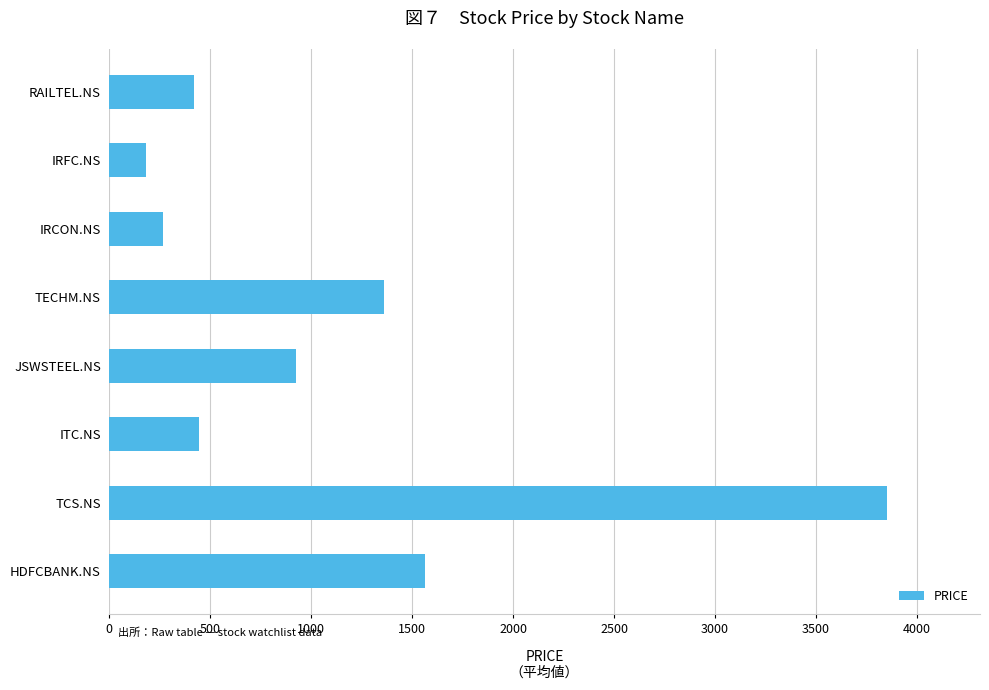

What is the greatest value displayed?

3850